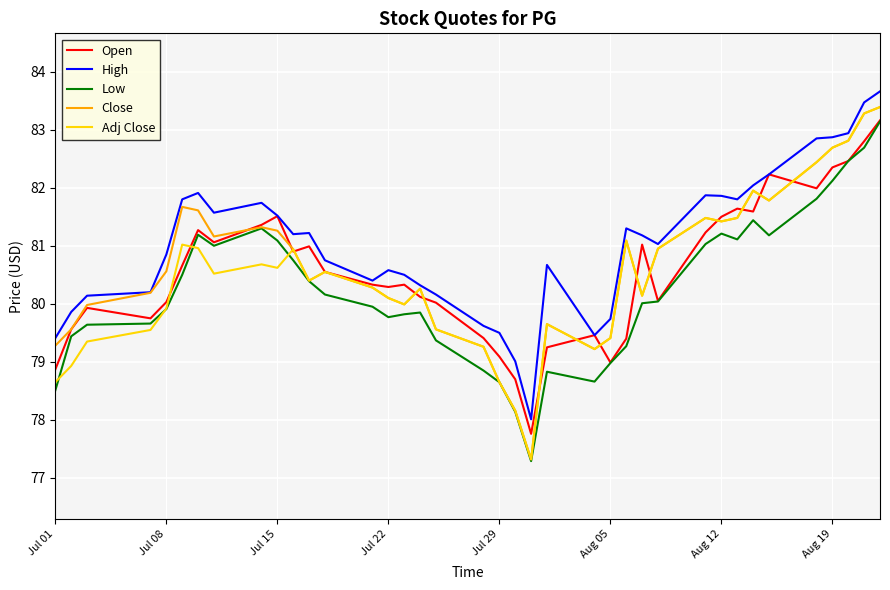

What is the highest value of the Adj Close series?

83.4